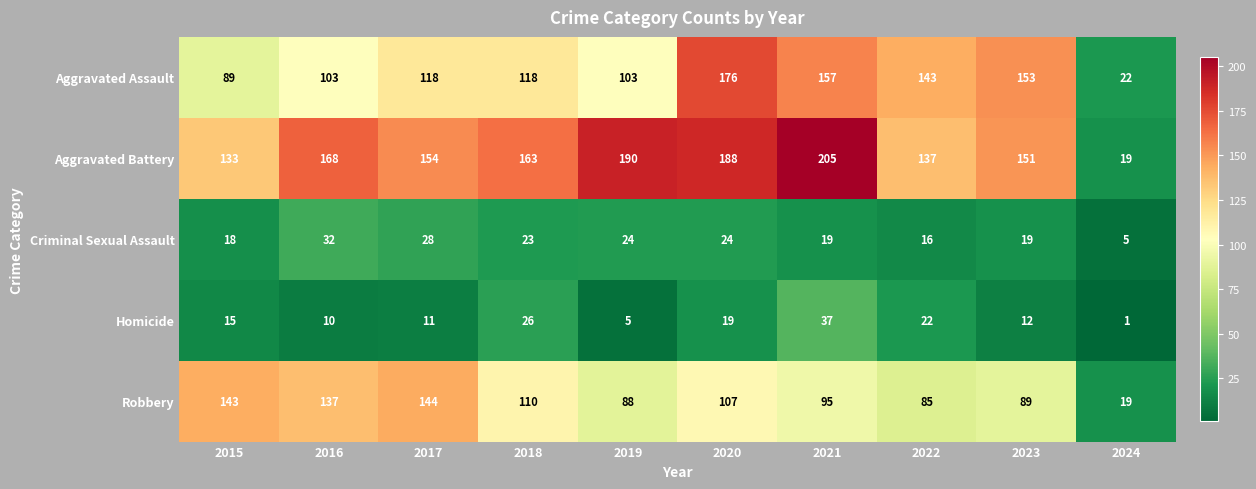

True or false: Criminal Sexual Assault has a value of 19 at 2021.

True